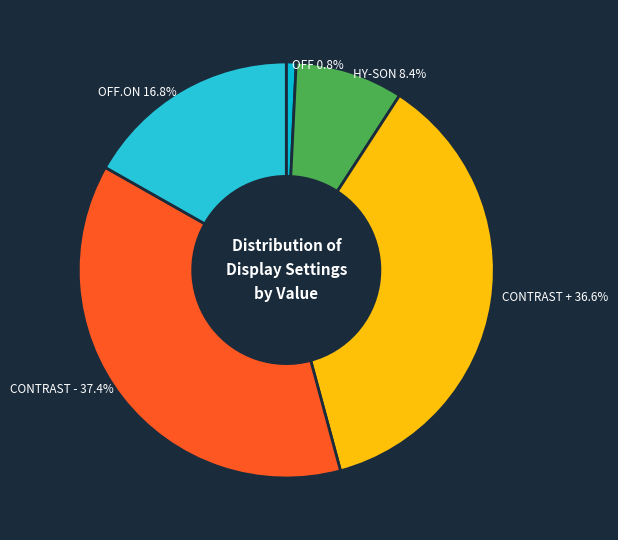

How many slices are in this pie chart?

5